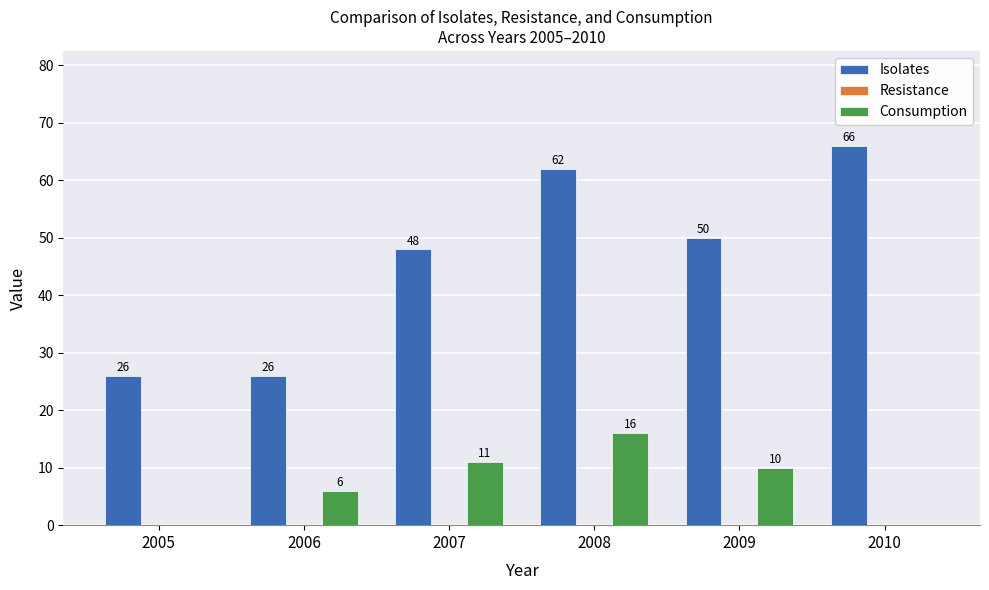

The value of Consumption at 2008 is 16. True or false?

True